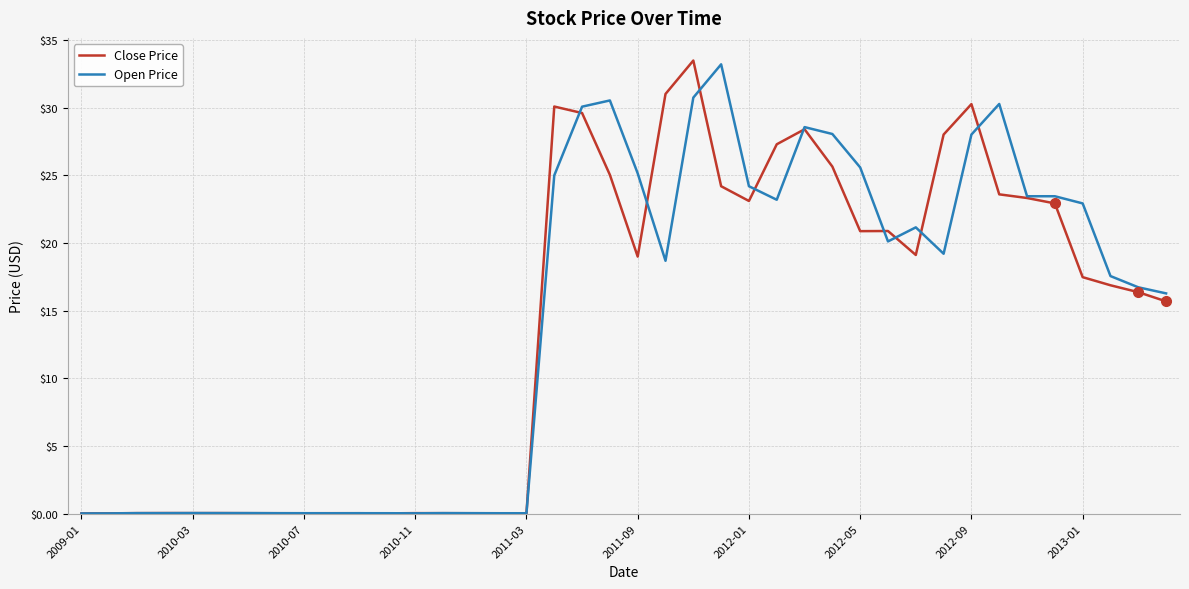

What is the maximum value for Open Price?

33.2